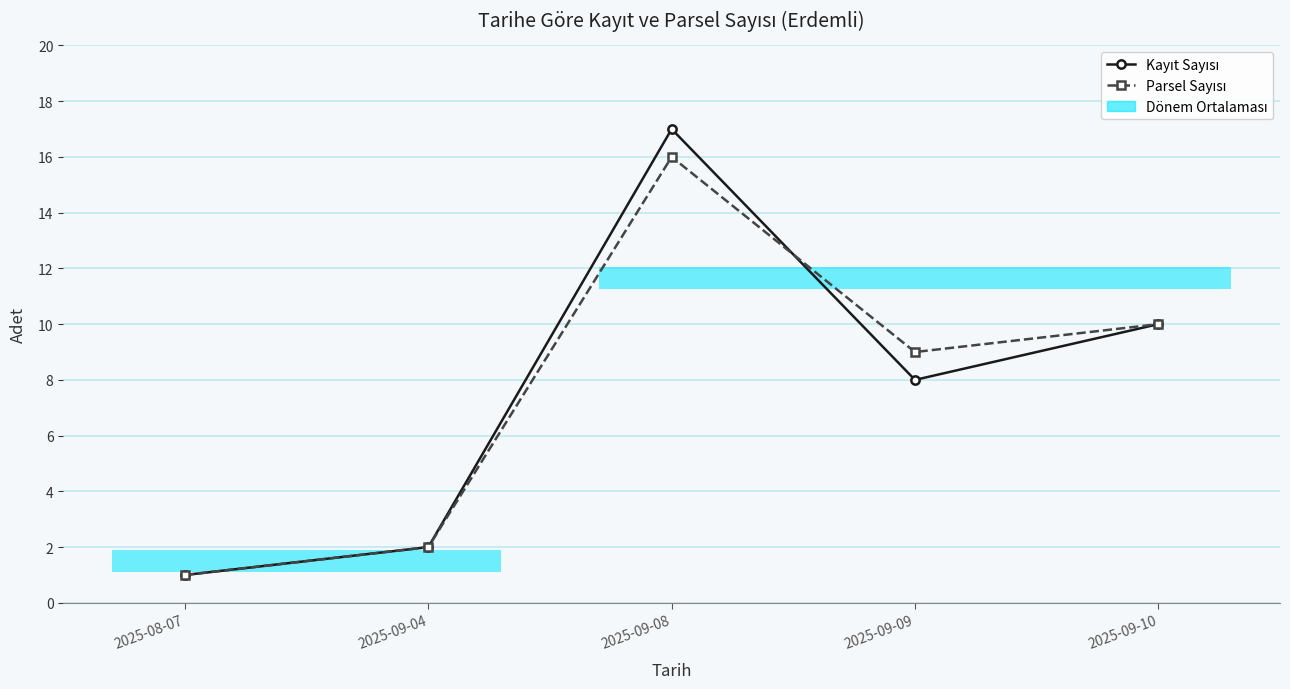

Which series has the widest spread of values?

Kayıt Sayısı